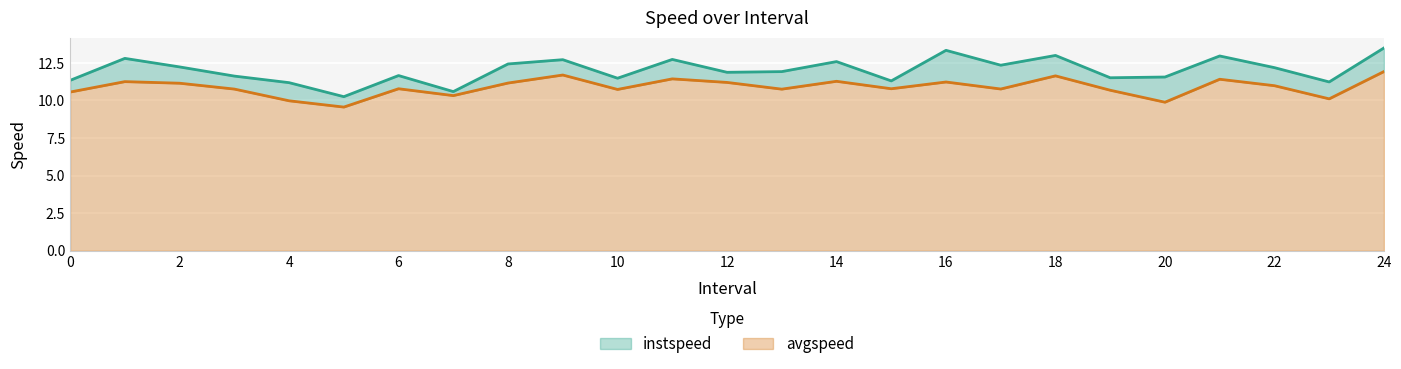

Reading right to left, what are all the values shown in this chart?

instspeed: 13.5	11.2	12.2	13.0	11.6	11.5	13.0	12.3	13.3	11.3	12.6	11.9	11.9	12.7	11.5	12.7	12.4	10.6	11.7	10.3	11.2	11.6	12.2	12.8	11.3
avgspeed: 11.9	10.1	11.0	11.4	9.9	10.7	11.6	10.8	11.2	10.8	11.3	10.8	11.2	11.4	10.7	11.7	11.2	10.3	10.8	9.6	10.0	10.8	11.2	11.3	10.6